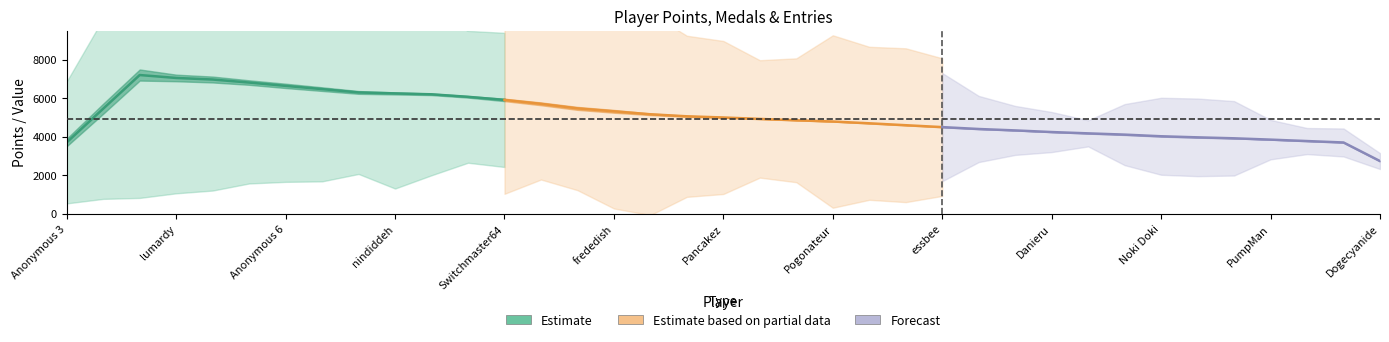

The Points series shows 1036 at Anonymous 10. True or false?

False